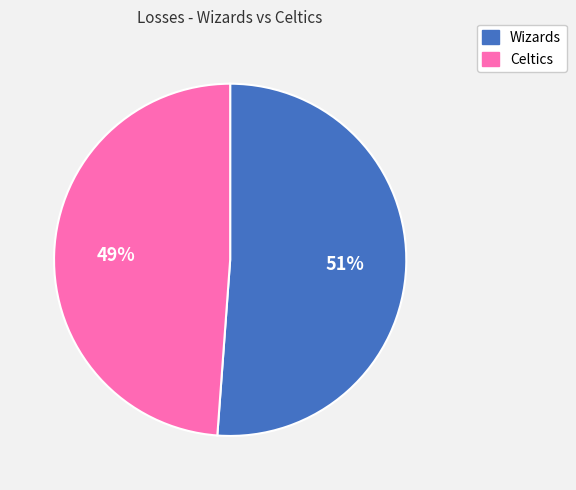

Do Celtics and Wizards together represent more than half of the pie?

Yes